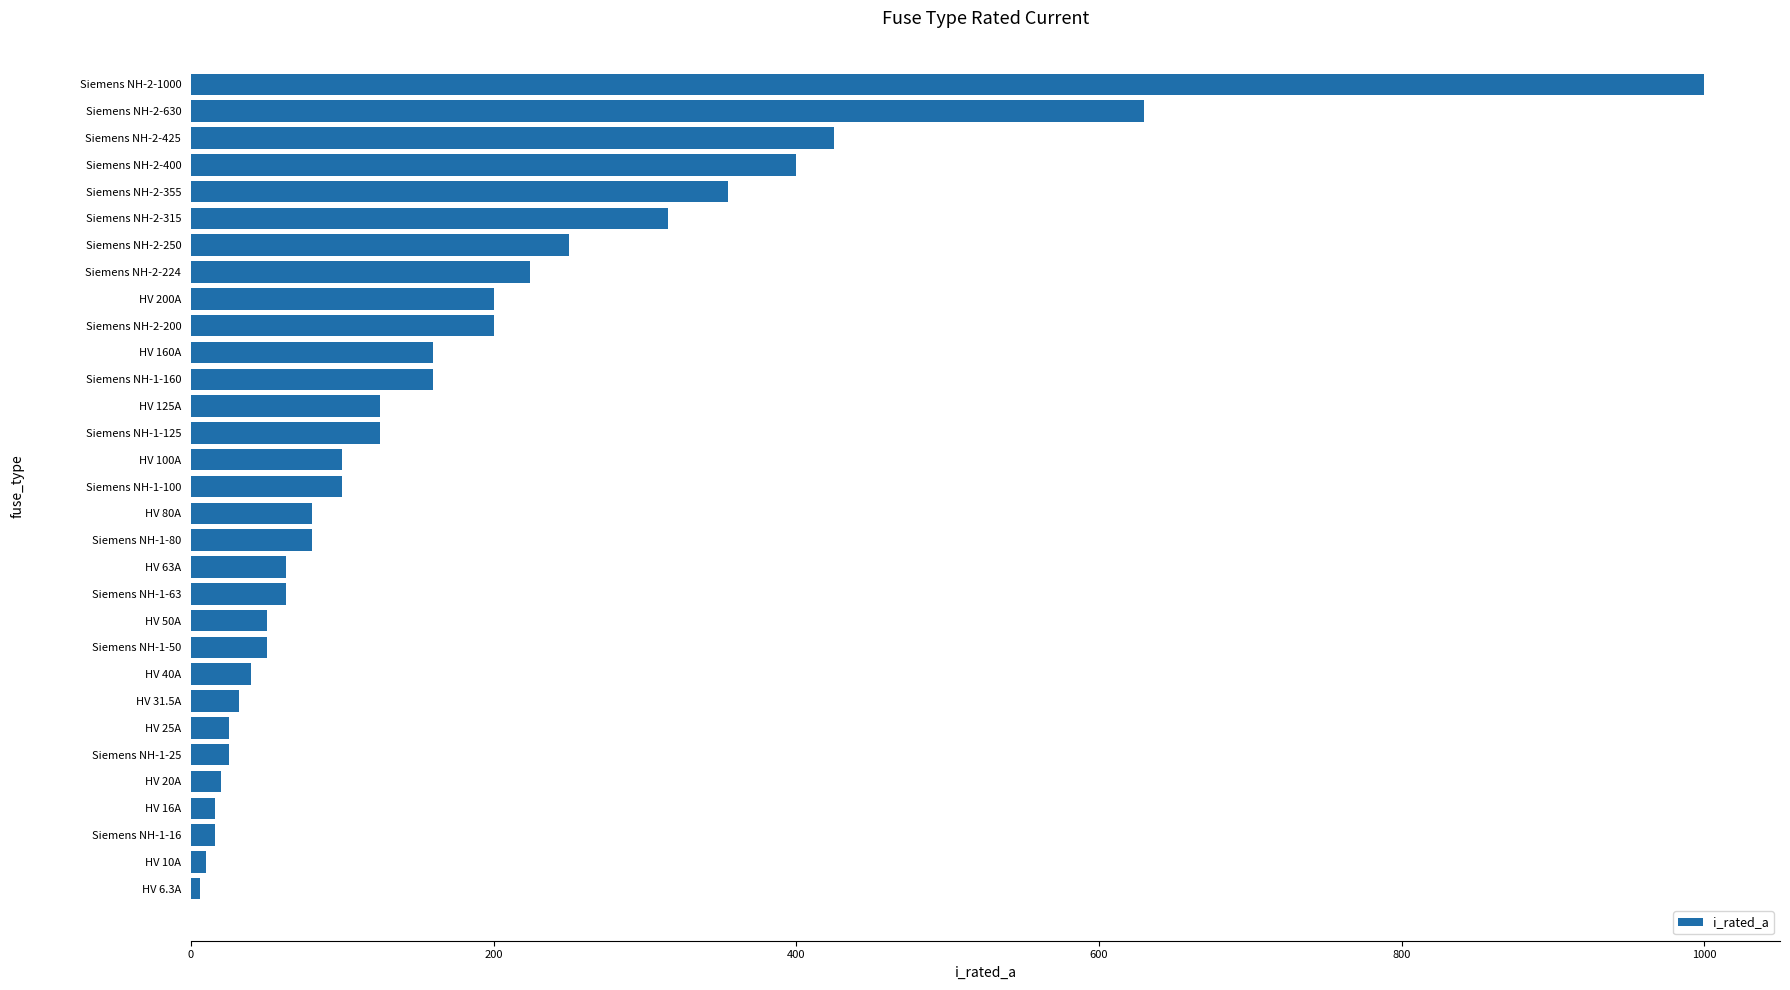

What is the sum of all values?

5344.8